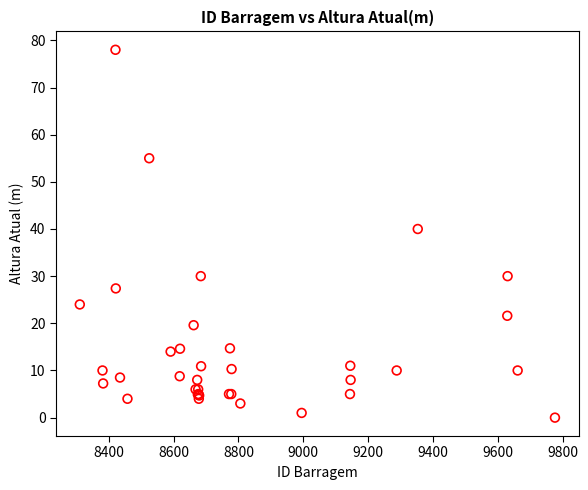

What Y value in the scatter plot is closest to 39?

40.0